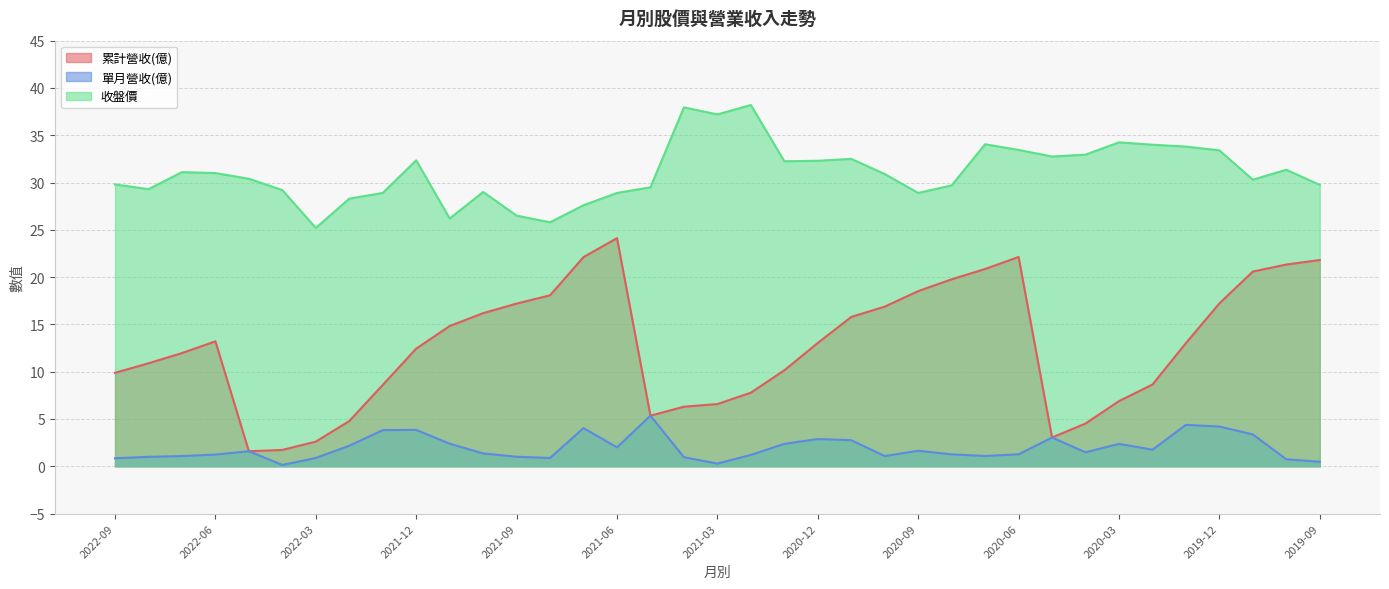

Which series has the widest spread of values?

累計營收(億)